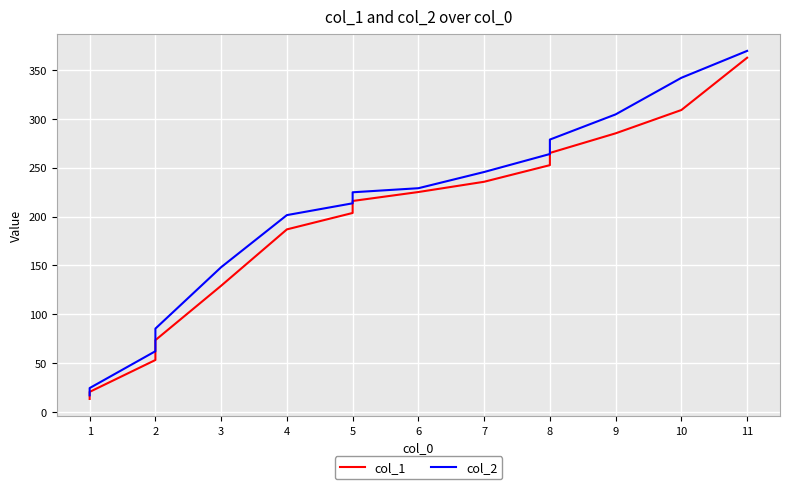

What is the value of the col_1 point at the 9th from the left?

225.2